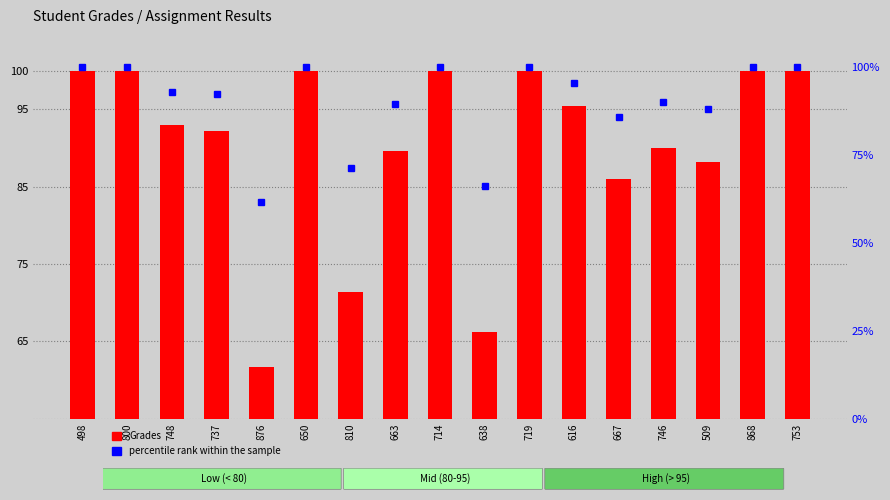

What is the label of the 9th bar from the right?

714